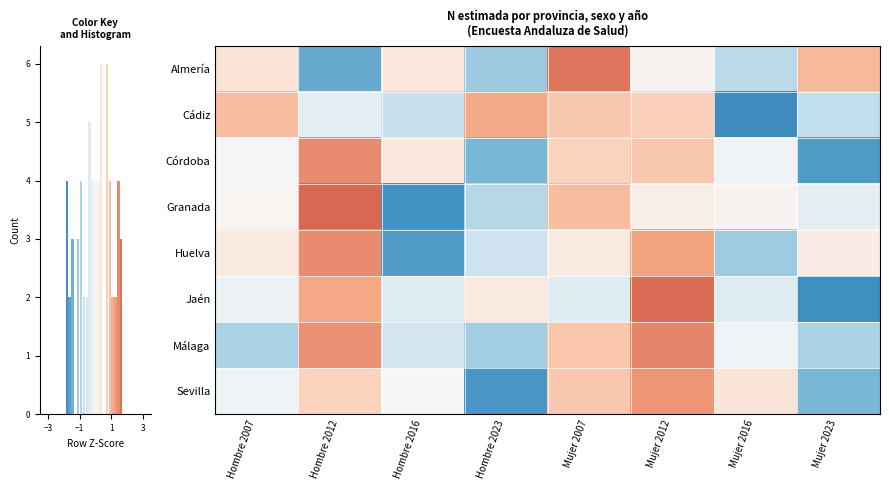

What is the smallest value displayed?

-1.9